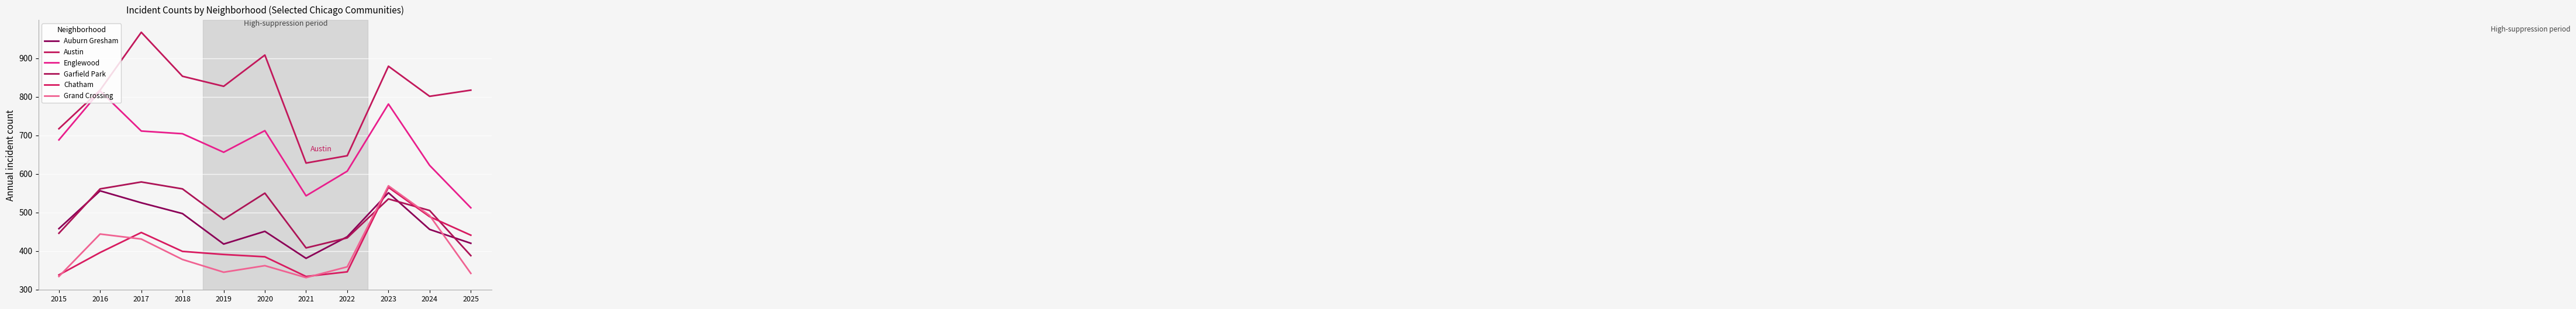

What is the value of the Austin point at the 9th from the left?

879